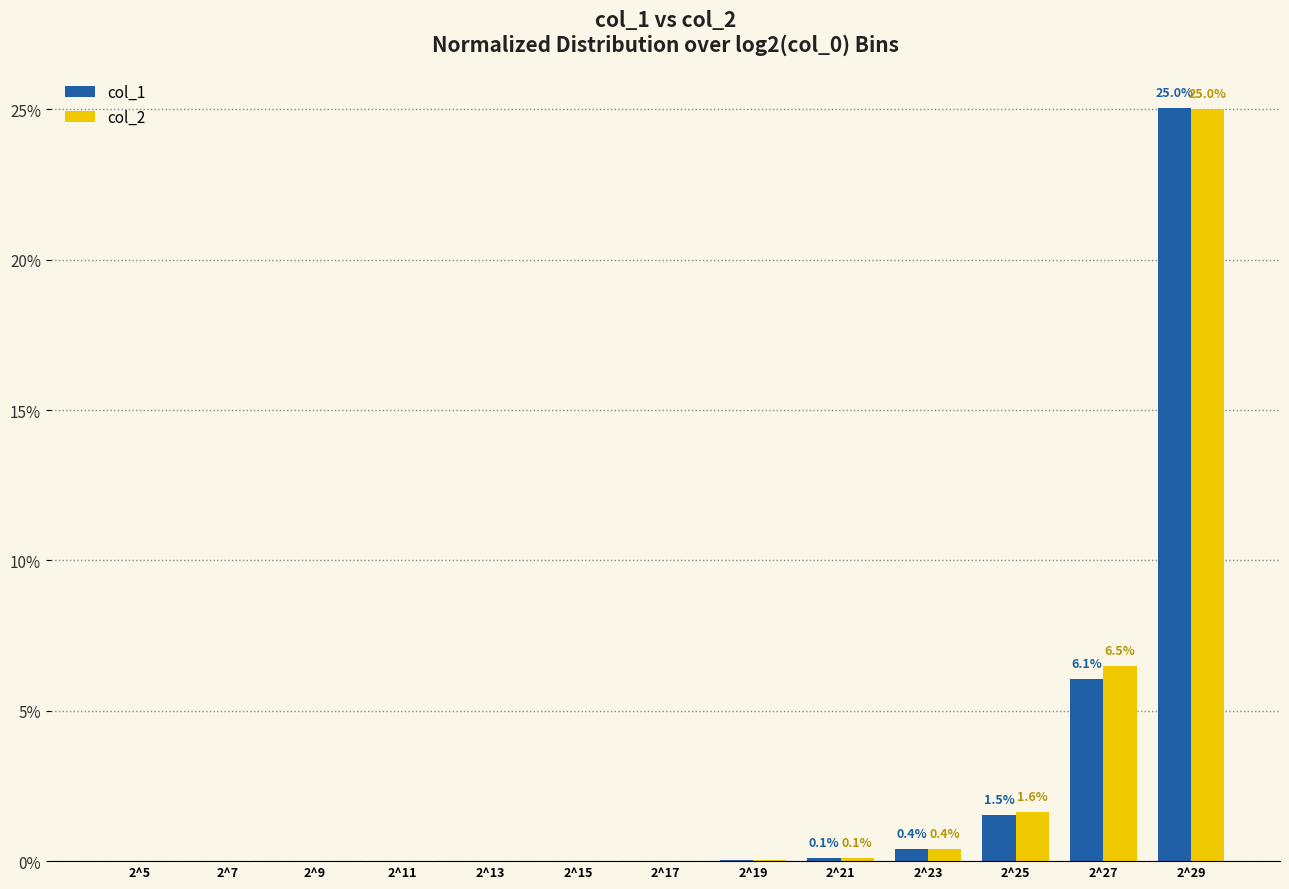

What is the maximum value for col_1?

25.0